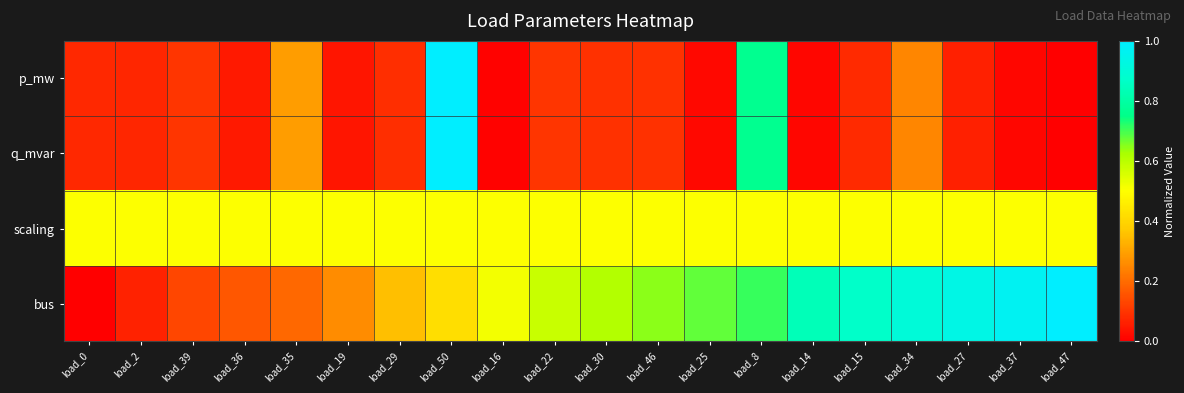

Reading right to left, extract all data points from this chart.

p_mw: load_47=0.0	load_37=0.0	load_27=0.1	load_34=0.2	load_15=0.1	load_14=0.0	load_8=0.8	load_25=0.0	load_46=0.1	load_30=0.1	load_22=0.1	load_16=0.0	load_50=1.0	load_29=0.1	load_19=0.0	load_35=0.3	load_36=0.0	load_39=0.1	load_2=0.1	load_0=0.1
q_mvar: load_47=0.0	load_37=0.0	load_27=0.1	load_34=0.2	load_15=0.1	load_14=0.0	load_8=0.8	load_25=0.0	load_46=0.1	load_30=0.1	load_22=0.1	load_16=0.0	load_50=1.0	load_29=0.1	load_19=0.0	load_35=0.3	load_36=0.0	load_39=0.1	load_2=0.1	load_0=0.1
scaling: load_47=0.5	load_37=0.5	load_27=0.5	load_34=0.5	load_15=0.5	load_14=0.5	load_8=0.5	load_25=0.5	load_46=0.5	load_30=0.5	load_22=0.5	load_16=0.5	load_50=0.5	load_29=0.5	load_19=0.5	load_35=0.5	load_36=0.5	load_39=0.5	load_2=0.5	load_0=0.5
bus: load_47=1.0	load_37=1.0	load_27=0.9	load_34=0.9	load_15=0.9	load_14=0.8	load_8=0.7	load_25=0.7	load_46=0.6	load_30=0.6	load_22=0.6	load_16=0.5	load_50=0.4	load_29=0.4	load_19=0.3	load_35=0.2	load_36=0.2	load_39=0.1	load_2=0.1	load_0=0.0